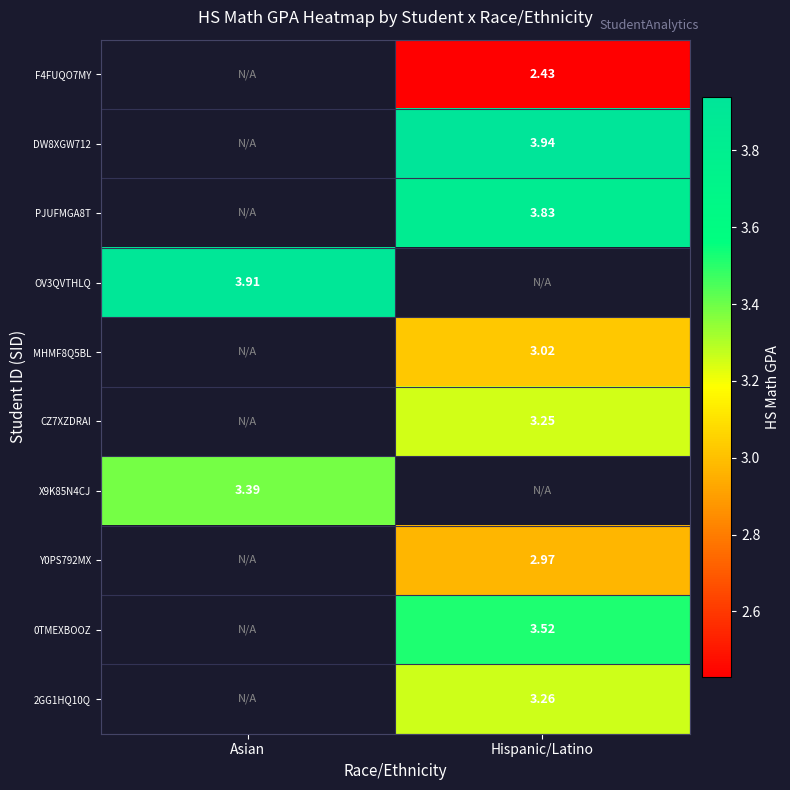

What is the approximate value of MHMF8Q5BL at Hispanic/Latino?

3.0